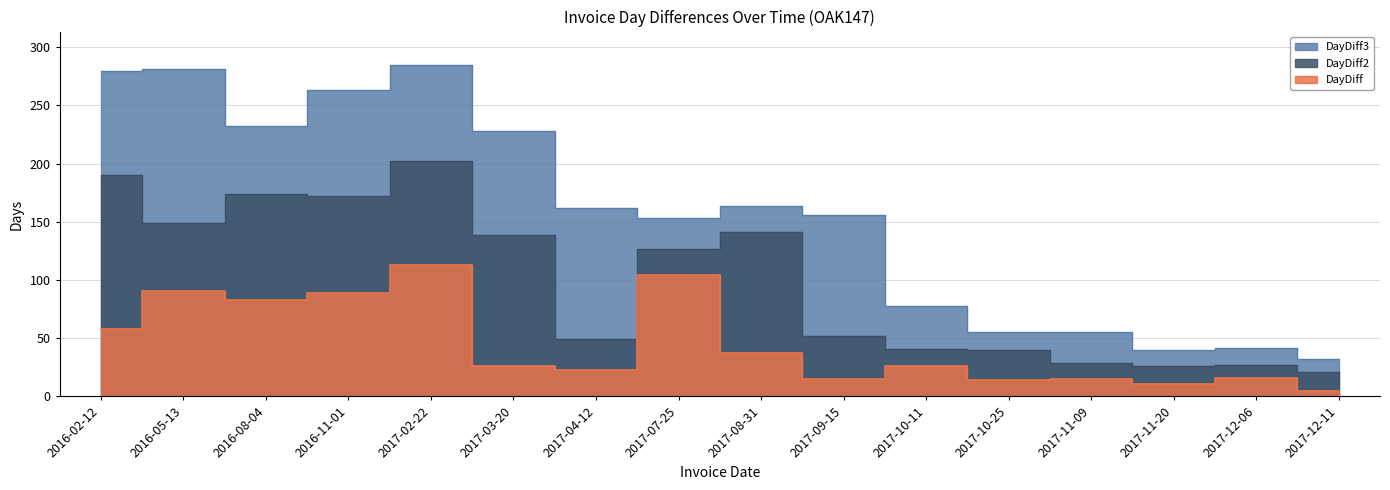

True or false: DayDiff3 and DayDiff2 cross at least once.

False